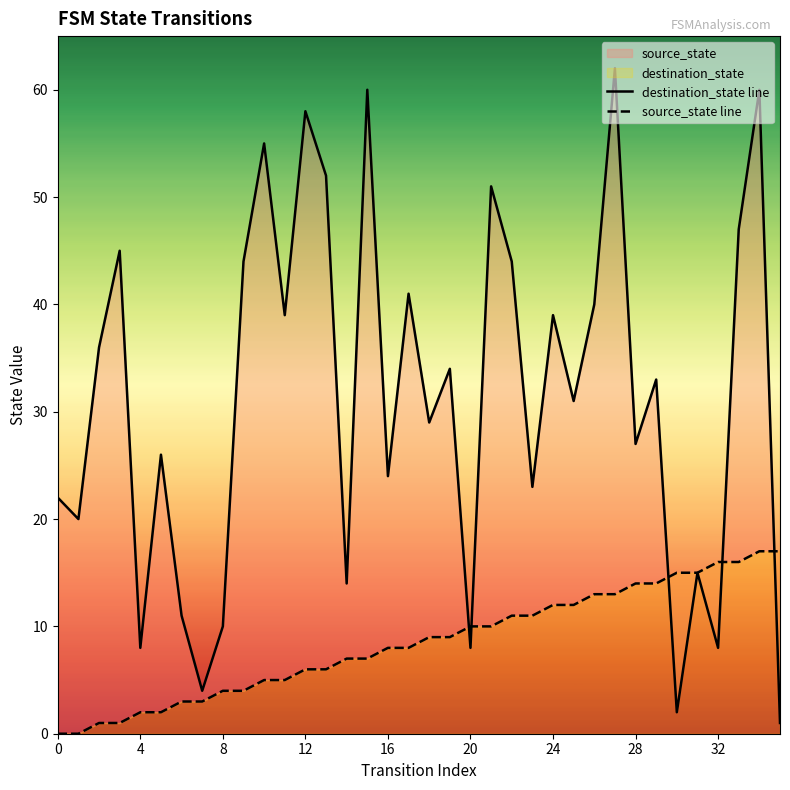

What value does the source_state line series have at 27, to the nearest 10?

10